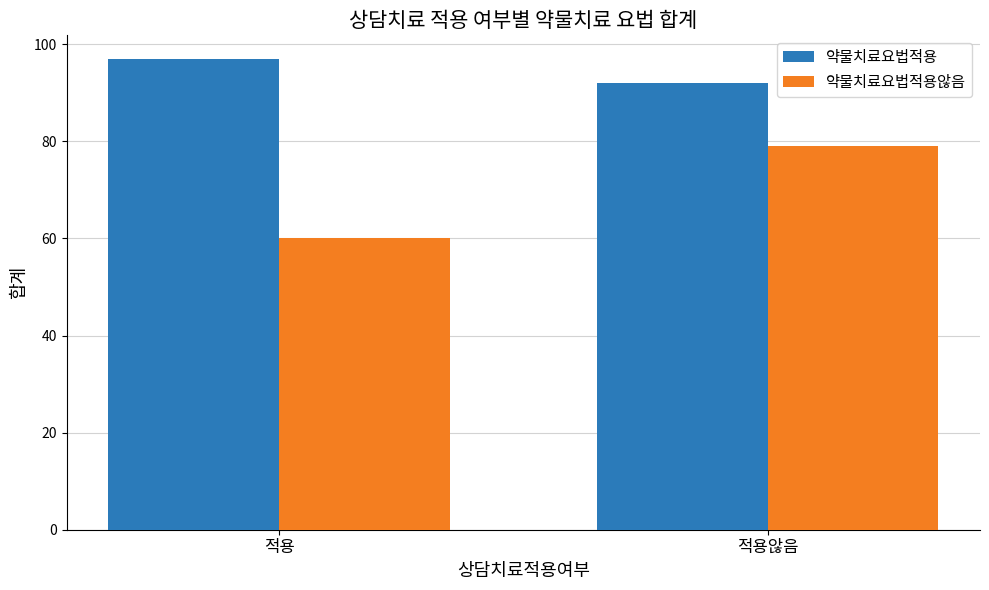

Reading left to right, transcribe all the data shown in this chart.

약물치료요법적용: 적용=97	적용않음=92
약물치료요법적용않음: 적용=60	적용않음=79